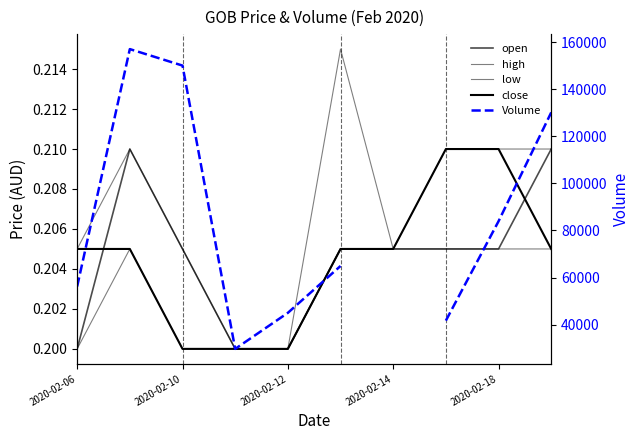

What is the approximate value of close at 2020-02-14?

0.2